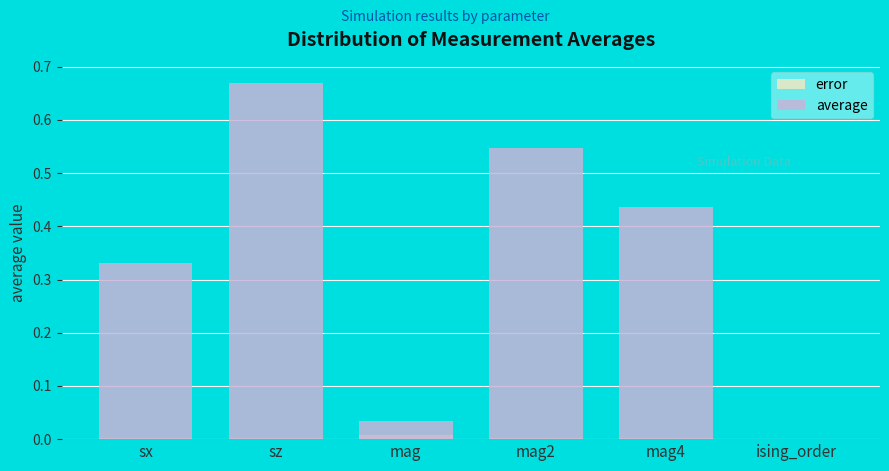

Does the chart contain stacked bars?

No